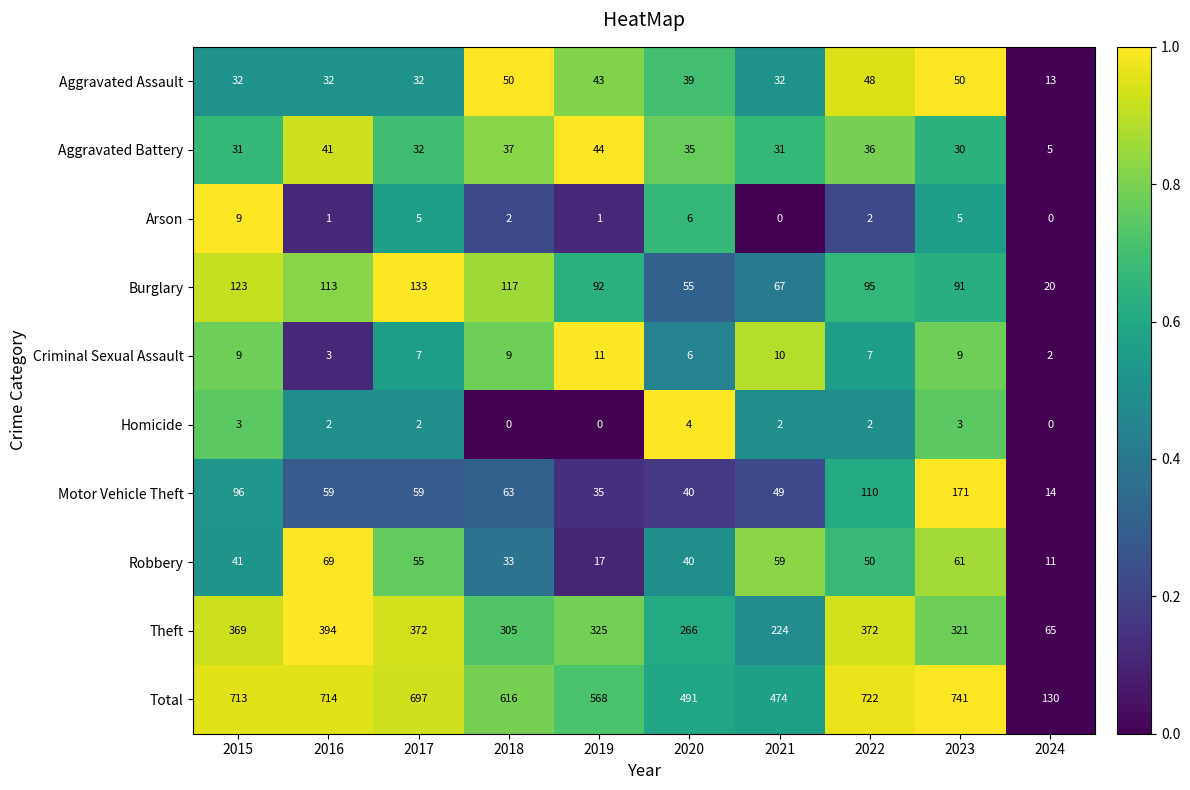

List the series in order of their peak value, highest first.

Total, Theft, Motor Vehicle Theft, Burglary, Robbery, Aggravated Assault, Aggravated Battery, Criminal Sexual Assault, Arson, Homicide